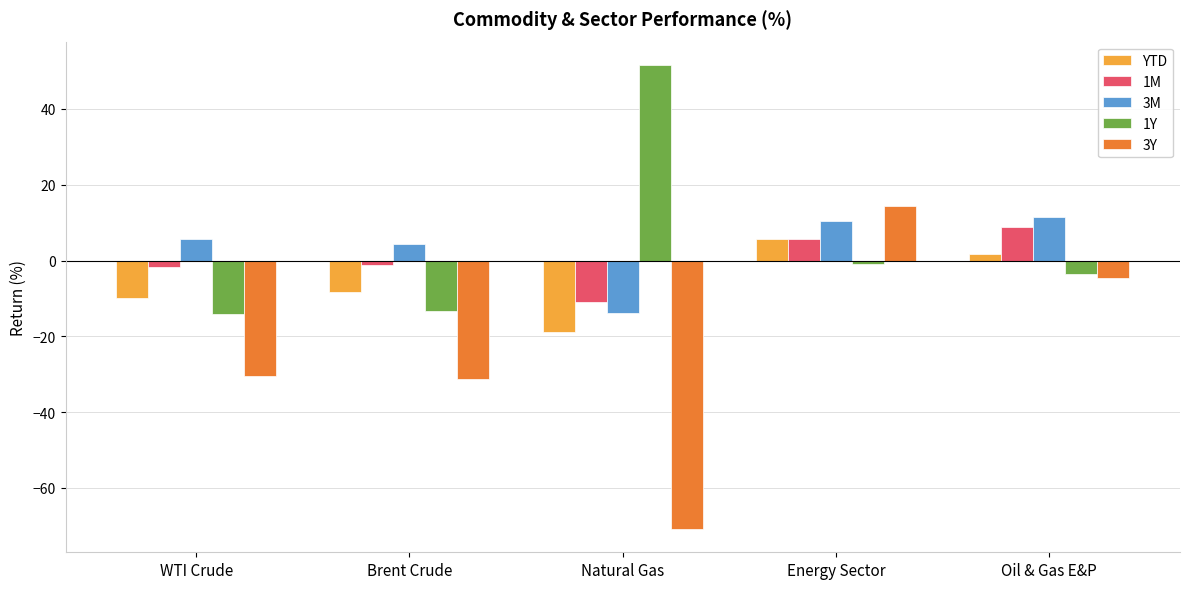

How many groups of bars are there?

5